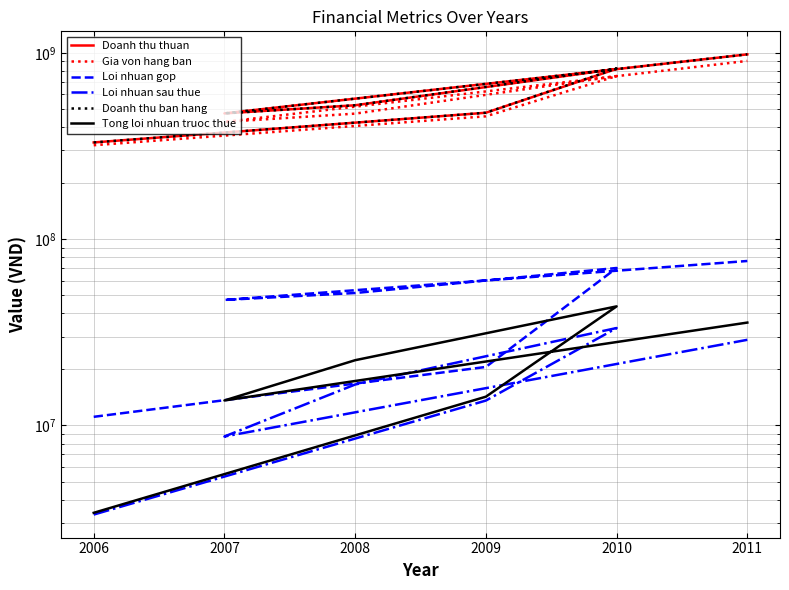

Is the value of Loi nhuan gop at 2009 greater than the value of Doanh thu ban hang at 2011?

No